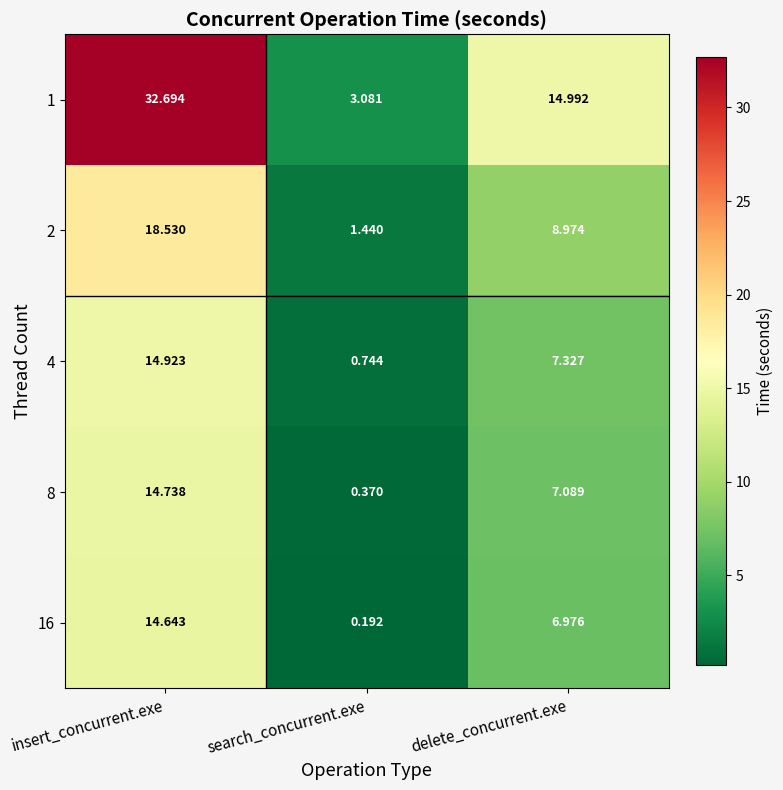

How many data points does each series have?

3